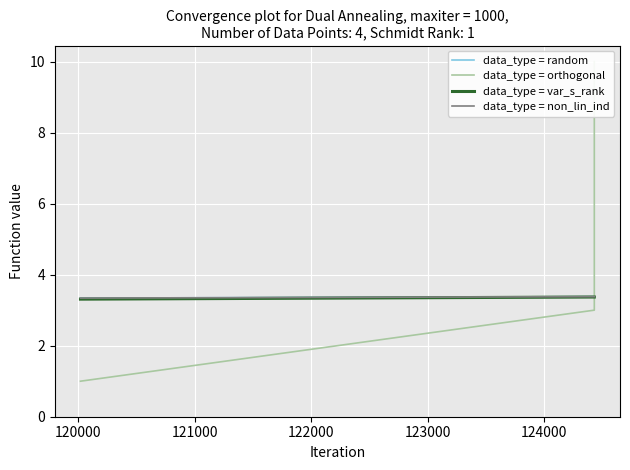

How many data_type = var_s_rank values are between 3 and 4?

3